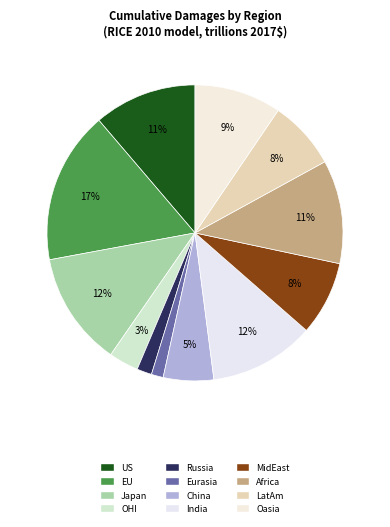

How many segments does this pie chart have?

12